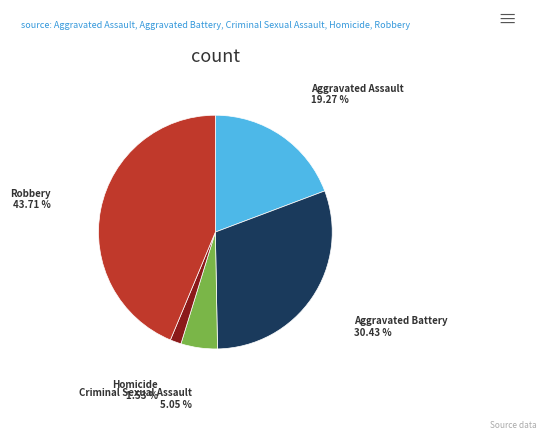

What is the total percentage of Criminal Sexual Assault and Aggravated Assault?

24.3%